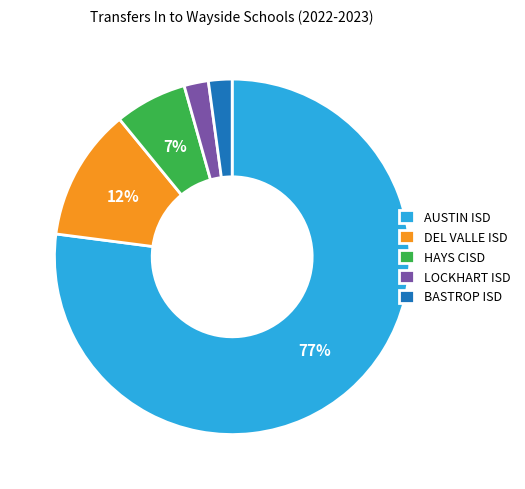

To the nearest percent, what portion does HAYS CISD represent?

7%